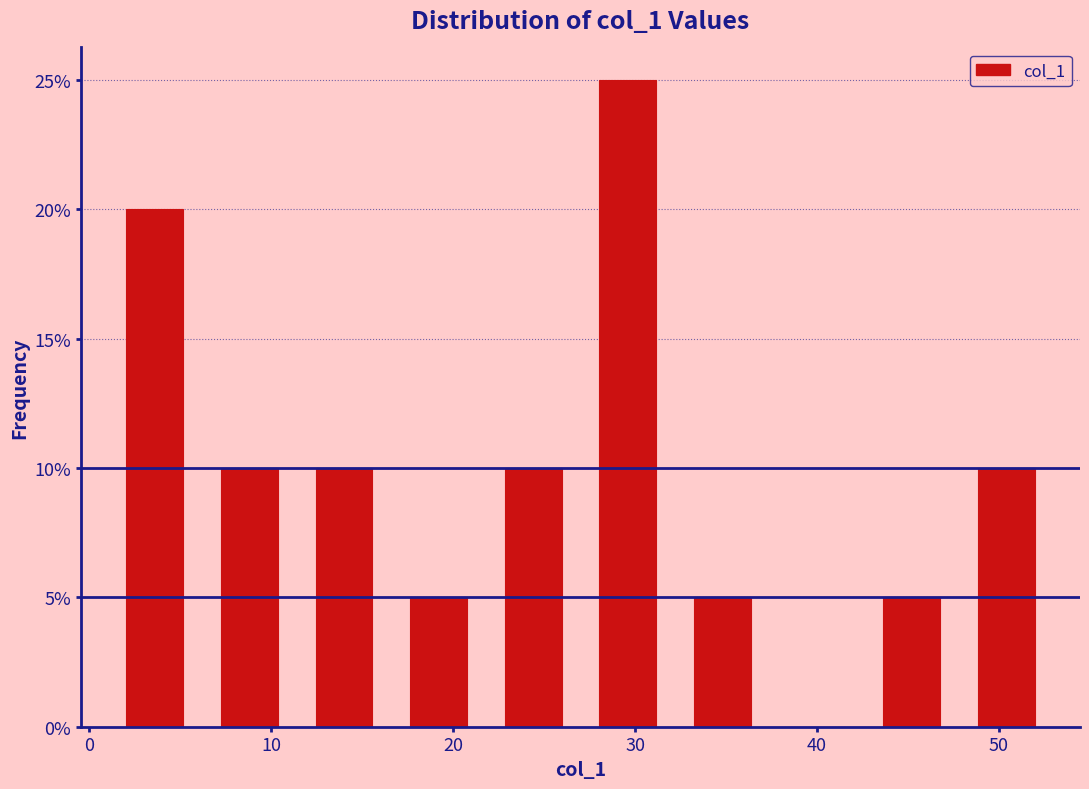

Reading left to right, transcribe this chart: for each bar, give the range it covers on the x-axis and its height. Neither the bar edges nor the heights are printed on the chart, so give them approximately, as read against the axes.

1.0 to 6.2: 20
6.2 to 11.4: 10
11.4 to 16.6: 10
16.6 to 21.8: 5
21.8 to 27.0: 10
27.0 to 32.2: 25
32.2 to 37.4: 5
37.4 to 42.6: 0
42.6 to 47.8: 5
47.8 to 53.0: 10